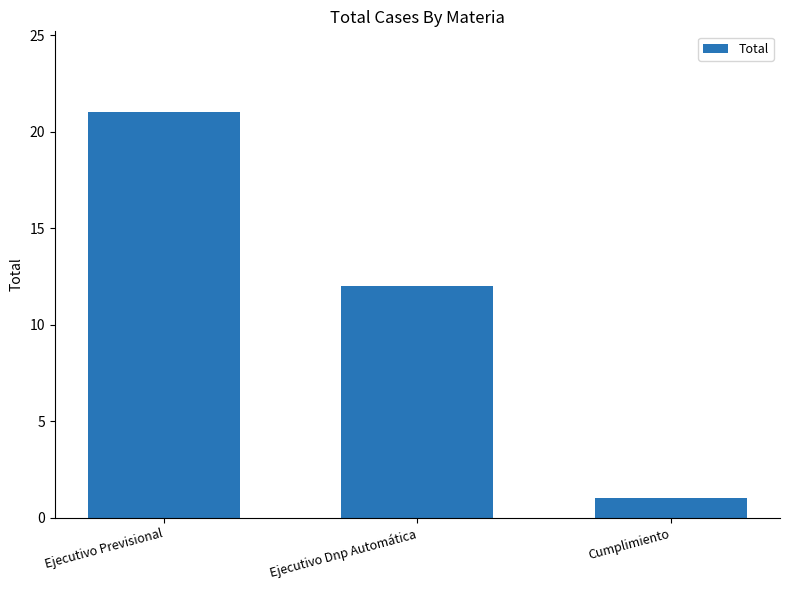

Where is the data nearest to the value 11?

Ejecutivo Dnp Automática